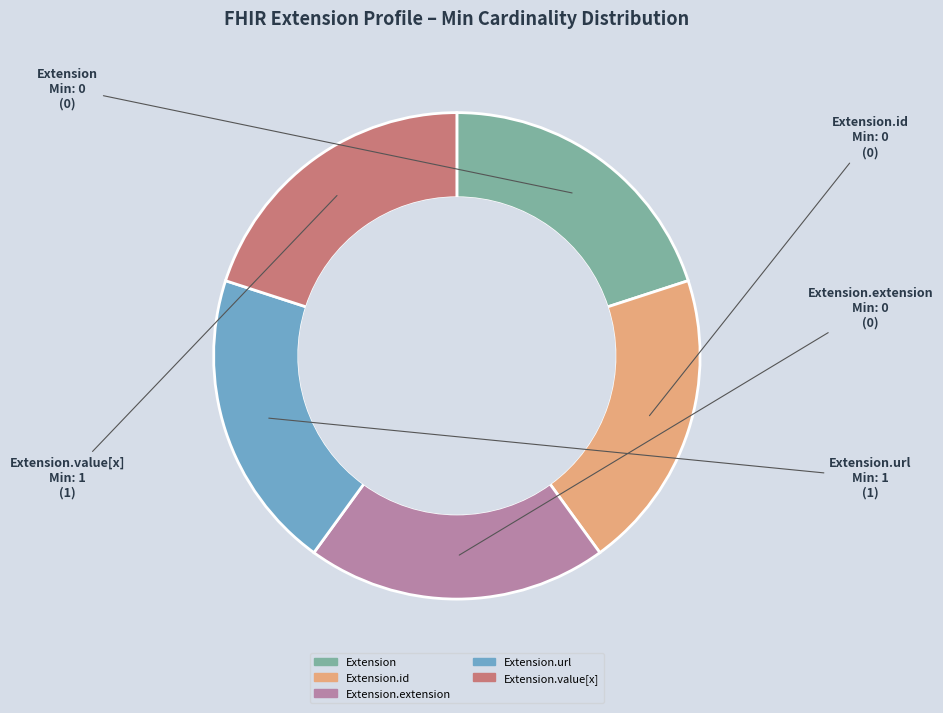

Is there a majority slice in this chart?

No